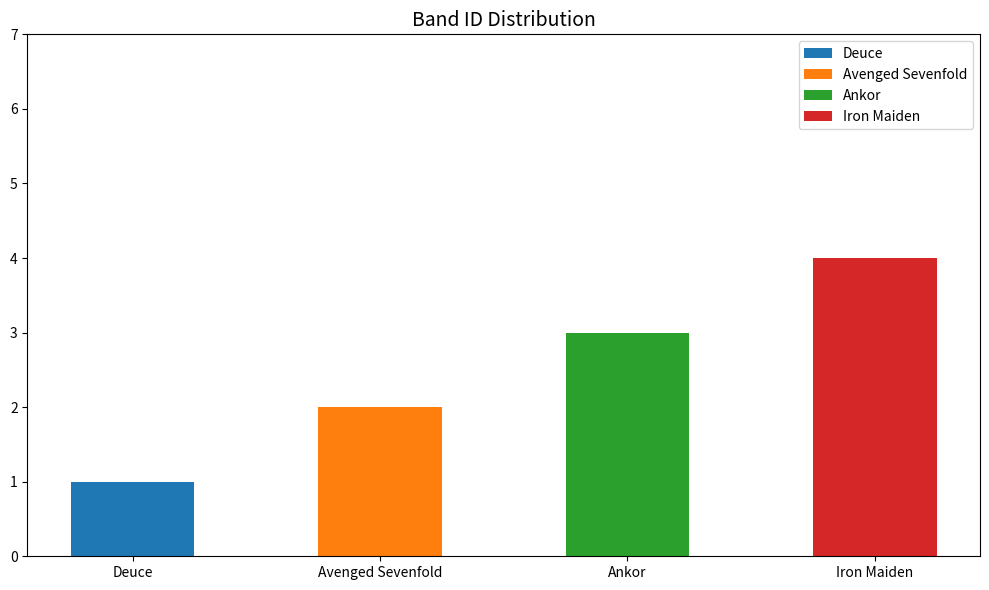

What is the difference between the maximum and minimum values?

3